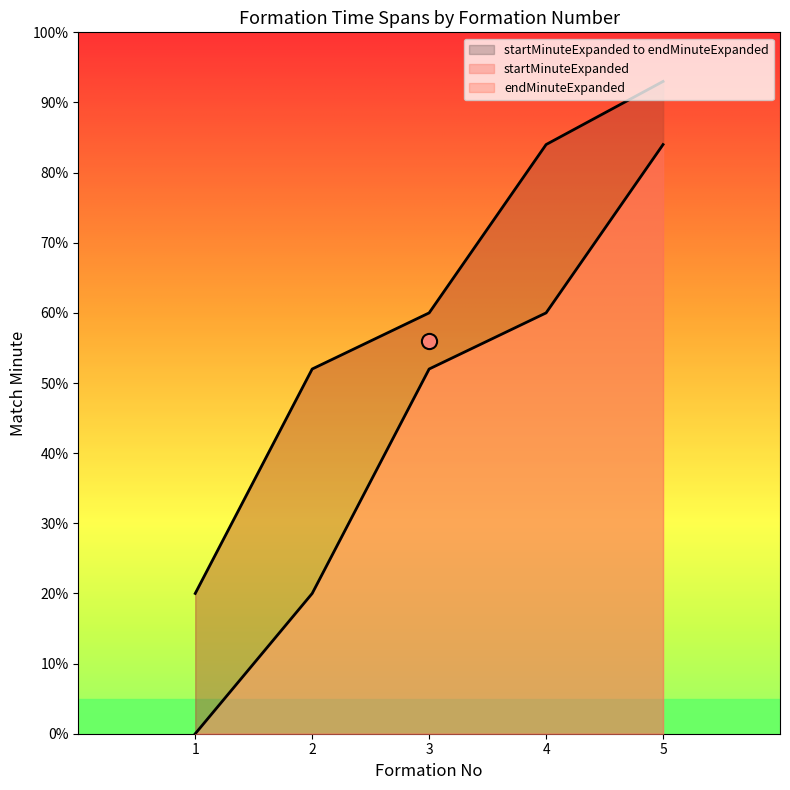

Which series has the largest total across all categories?

endMinuteExpanded